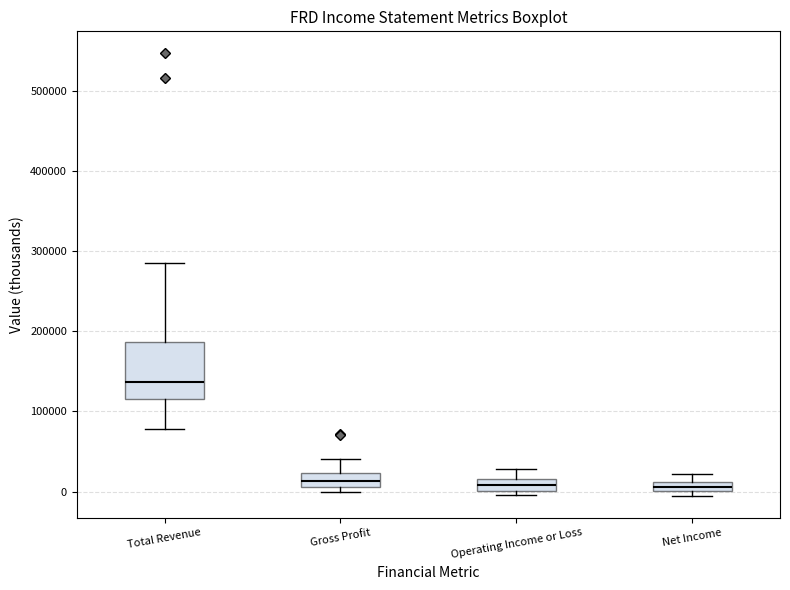

Which box has the highest median line?

Total Revenue